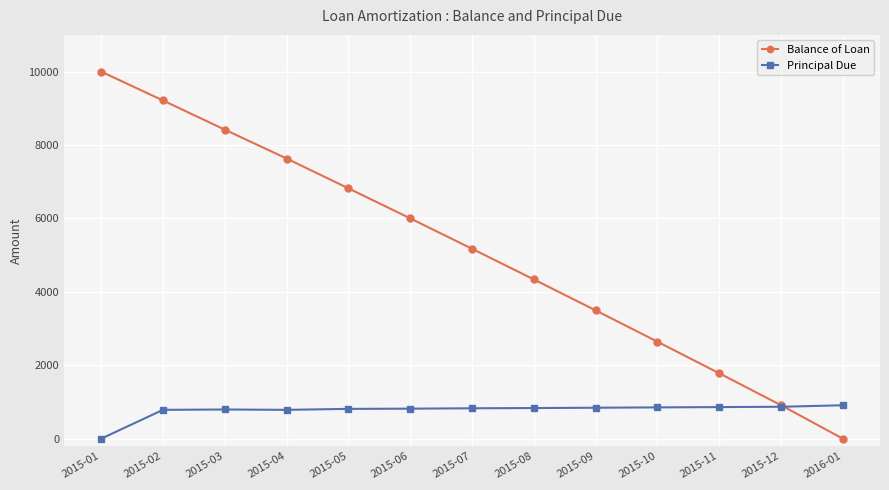

What are all the series names shown in the legend?

Balance of Loan, Principal Due